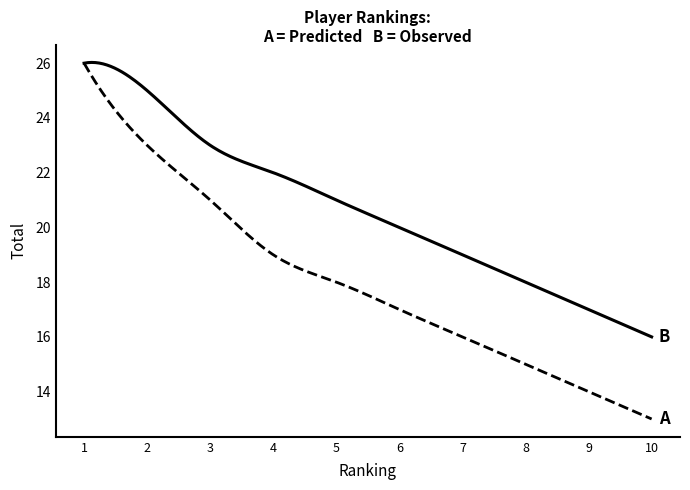

What is the greatest value displayed?

26.0